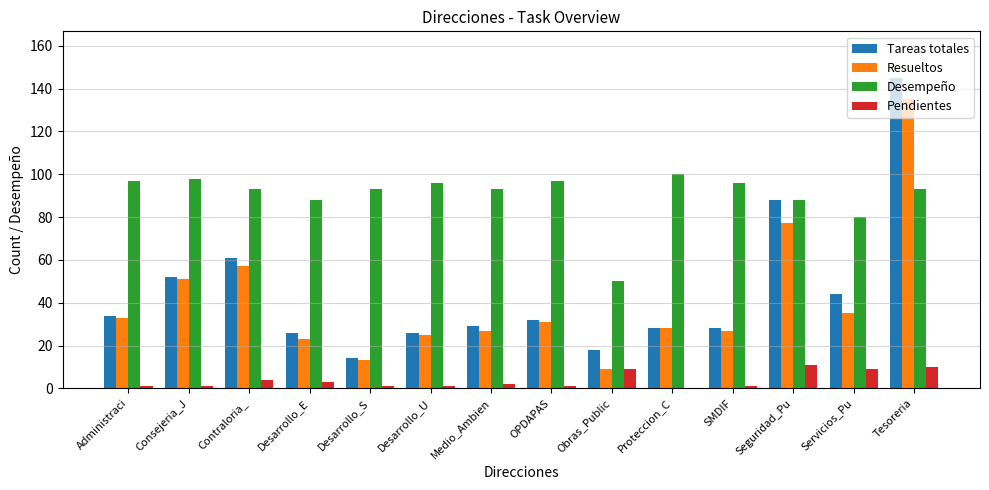

What is the sum of all Resueltos values?

571